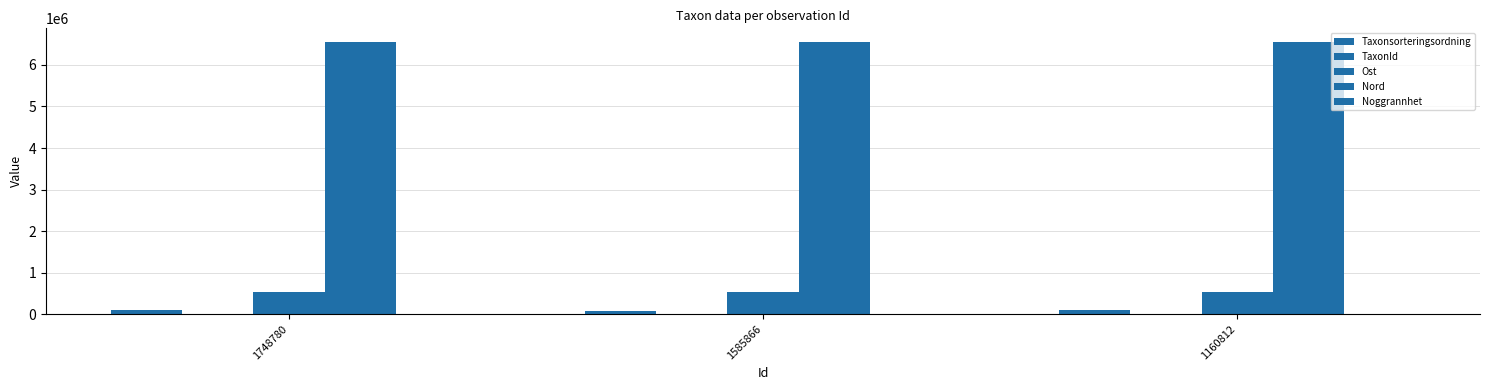

How many data points does each series have?

3